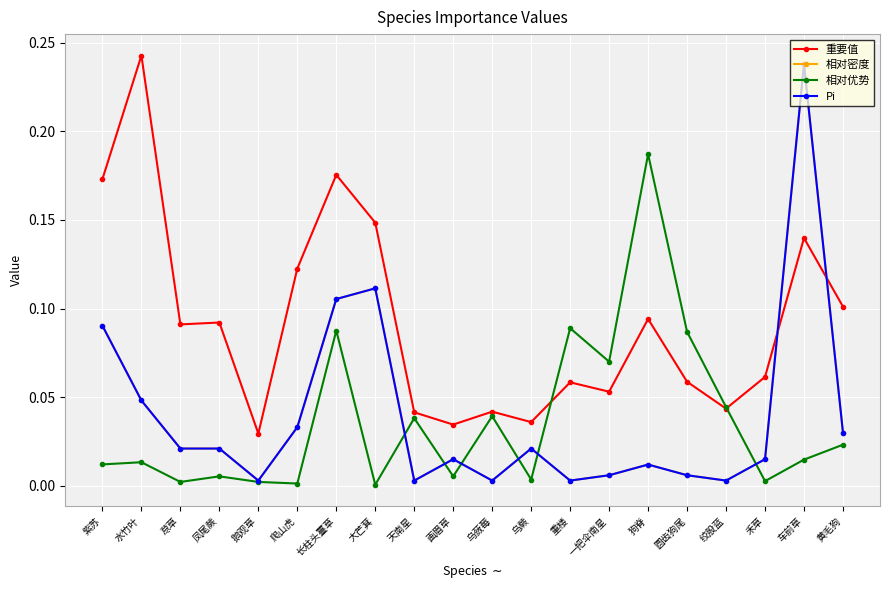

True or false: 重要值 and 相对密度 intersect in this chart.

True